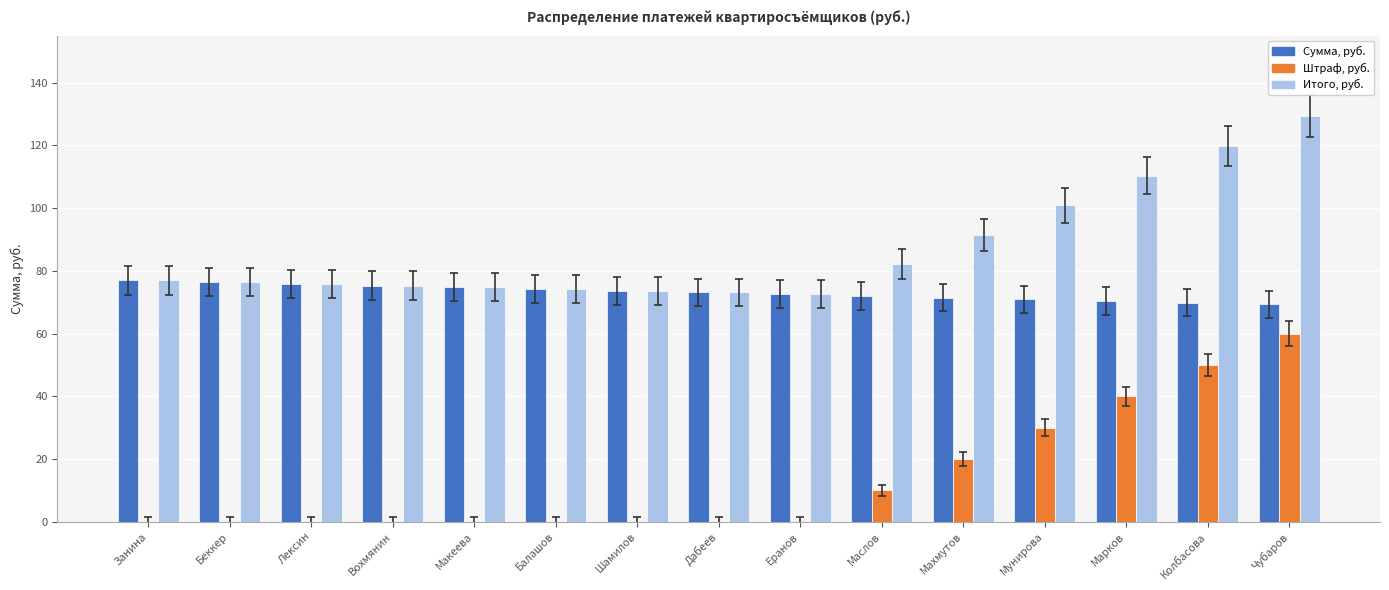

How many values in the Итого, руб. series exceed 76?

8